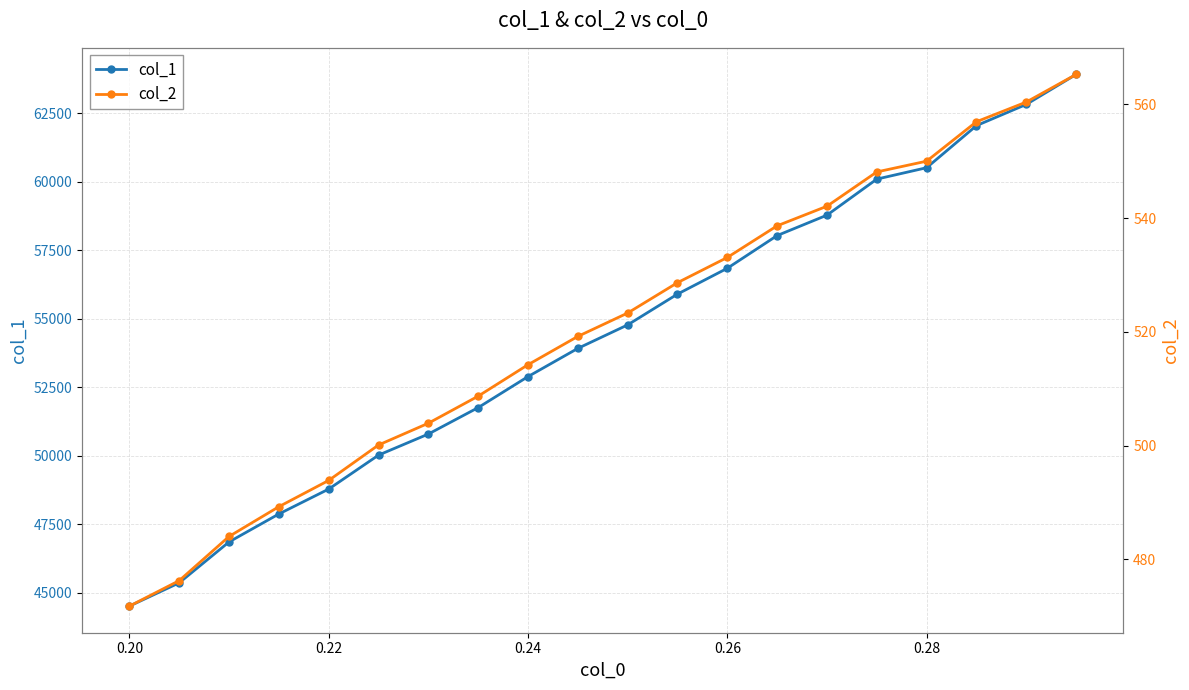

How many data points in col_1 are above 54774?

9